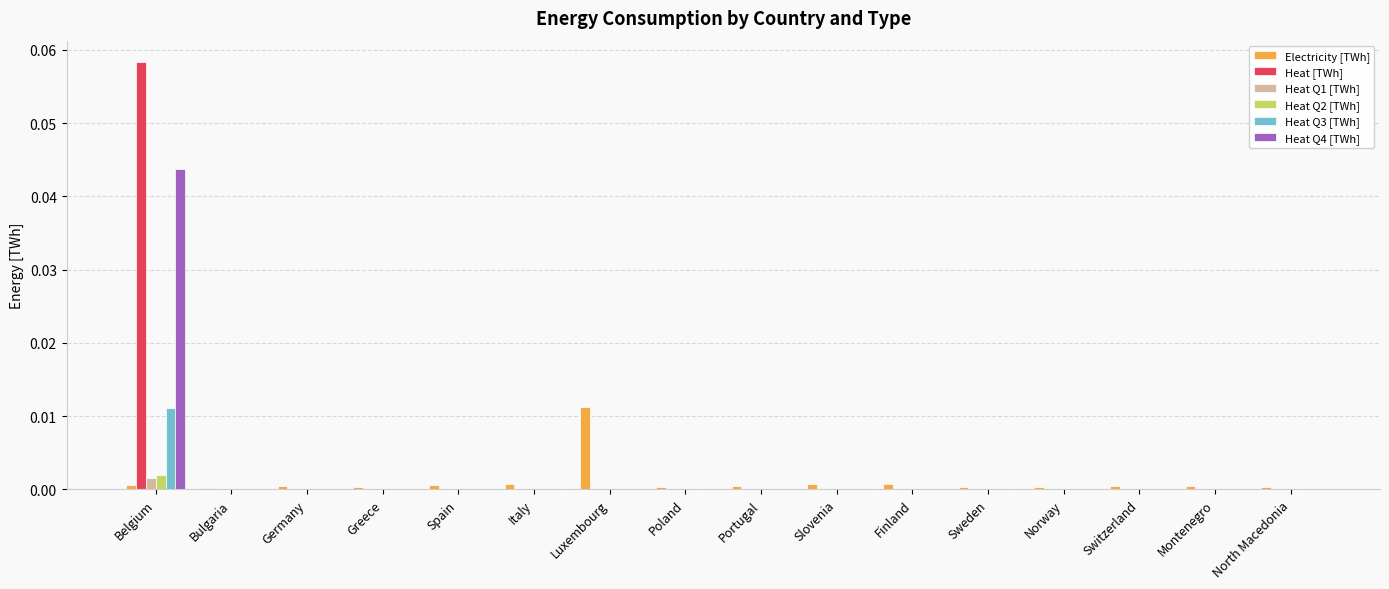

What are all the series names shown in the legend?

Electricity [TWh], Heat [TWh], Heat Q1 [TWh], Heat Q2 [TWh], Heat Q3 [TWh], Heat Q4 [TWh]